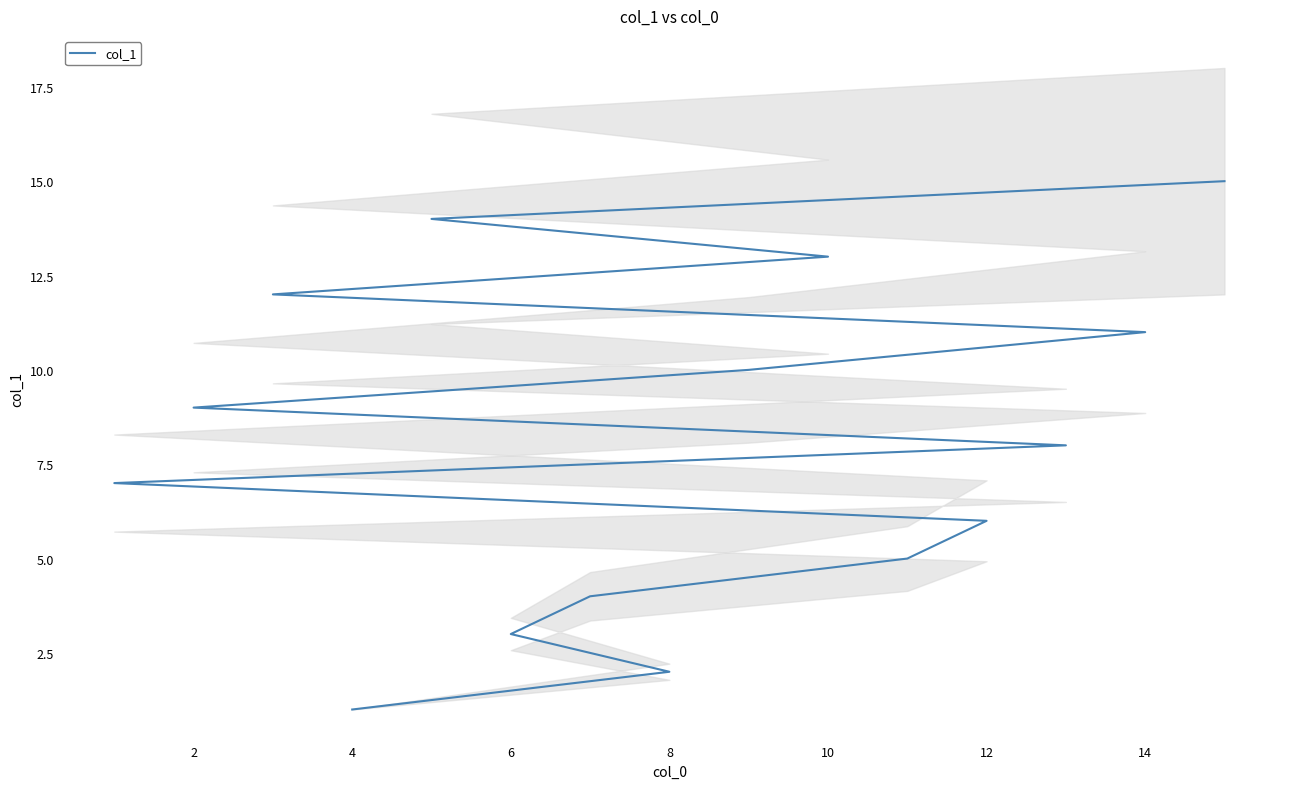

The value at 9 is 3. True or false?

False